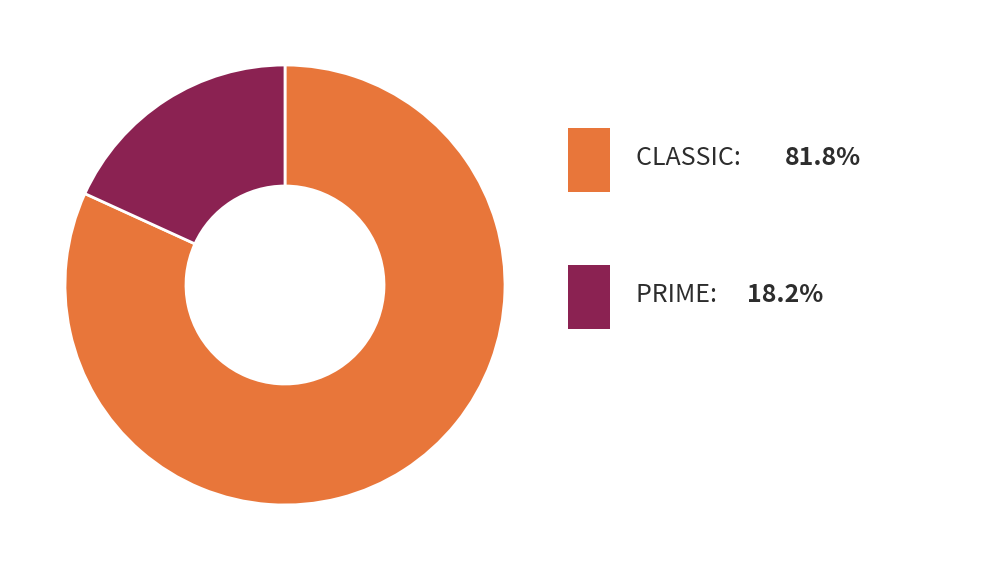

Does any single category account for the majority?

Yes